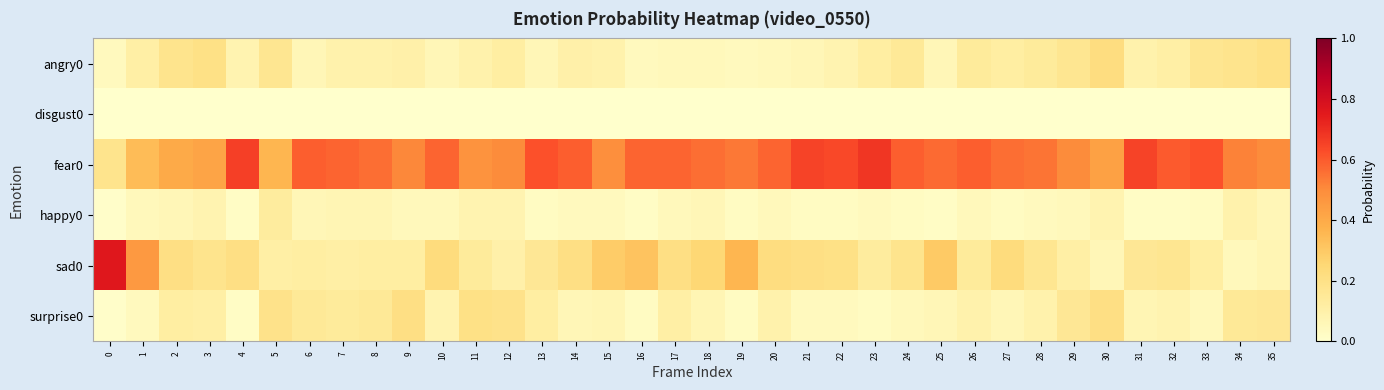

Which series has the largest range (max minus min)?

sad0